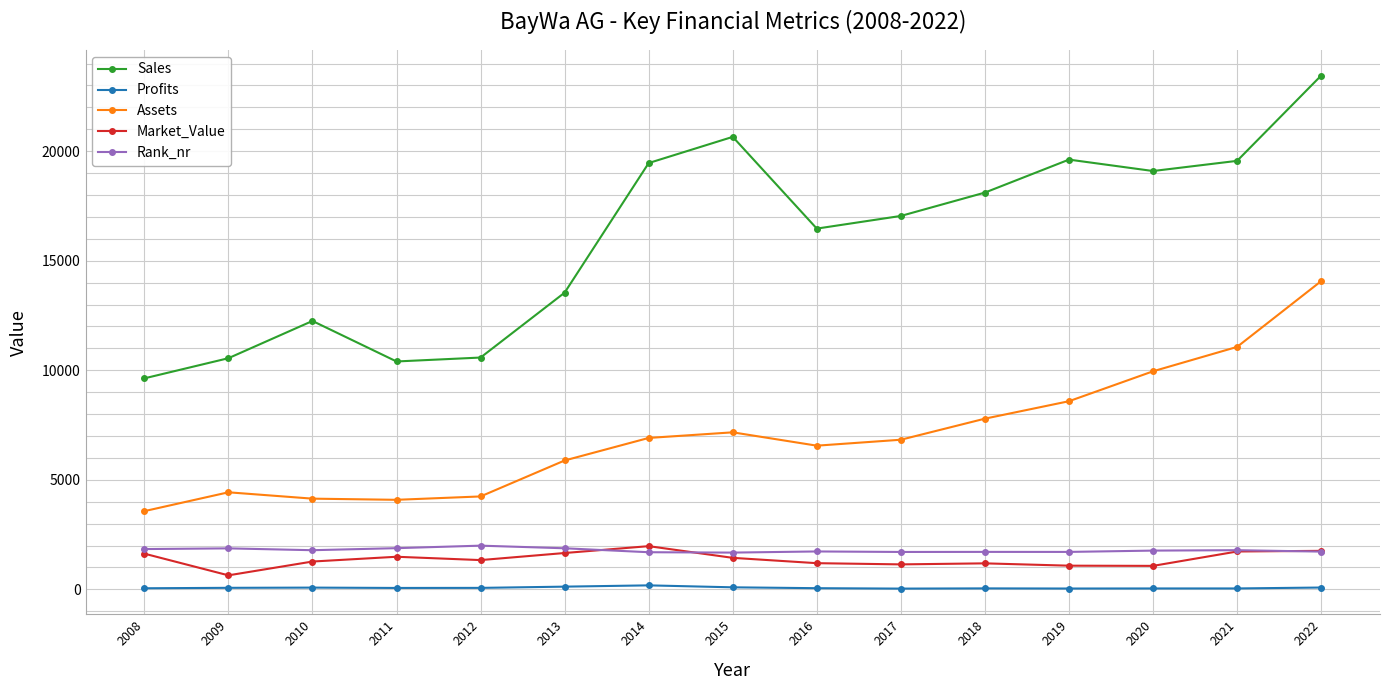

The Rank_nr series shows 2492.5 at 2018. True or false?

False